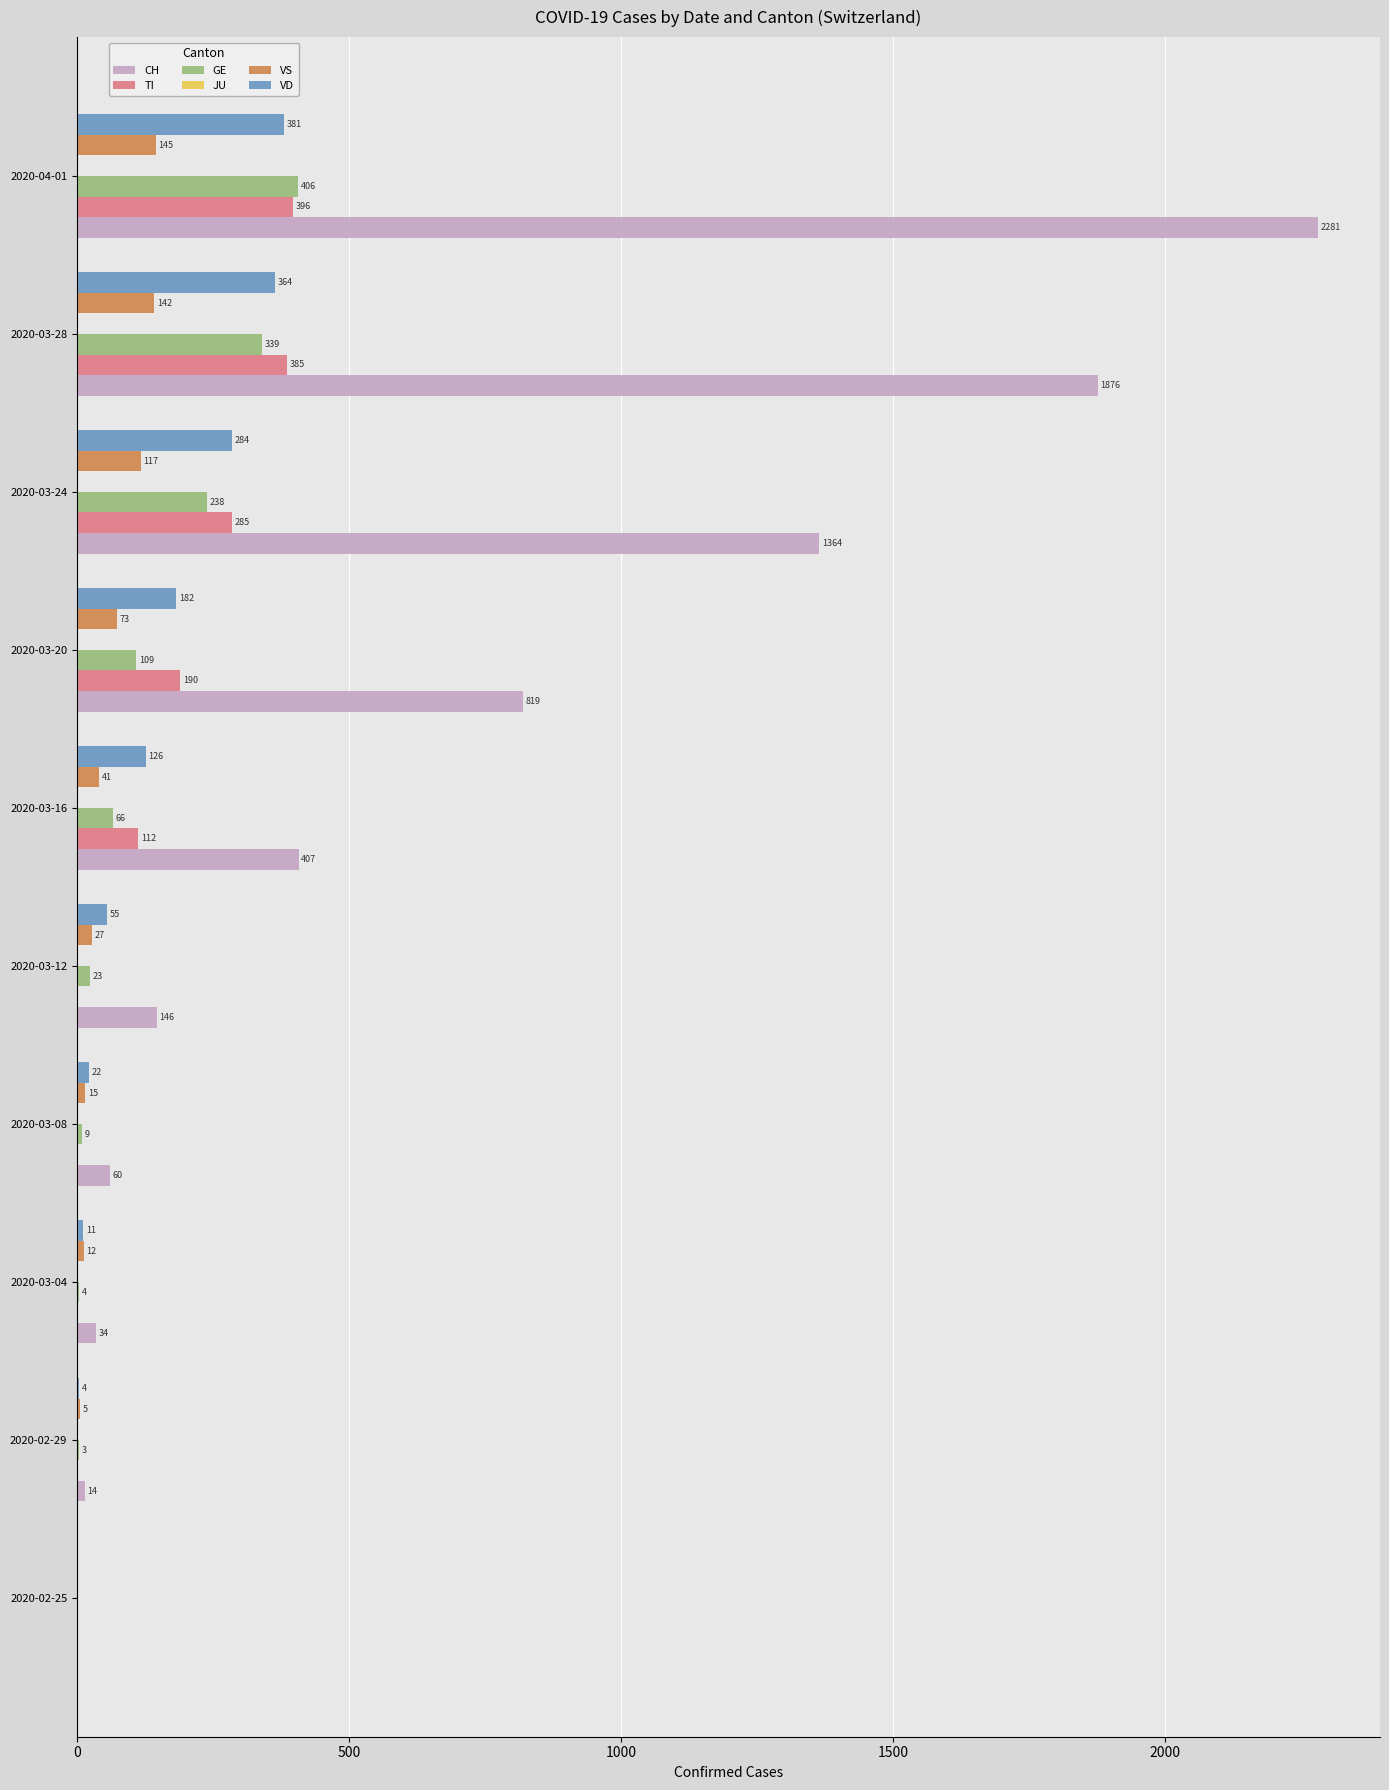

At which label is CH closest to 1140?

2020-03-24